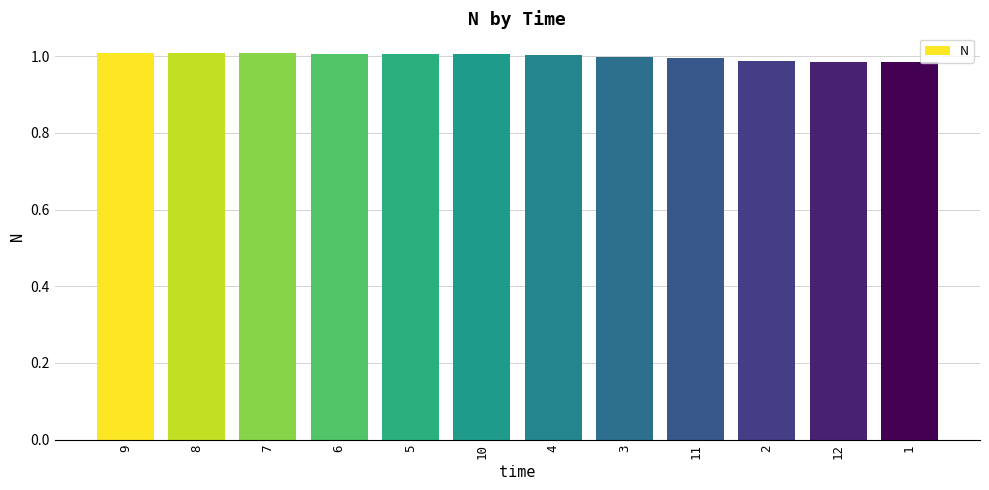

What is the label of the 5th bar from the left?

5